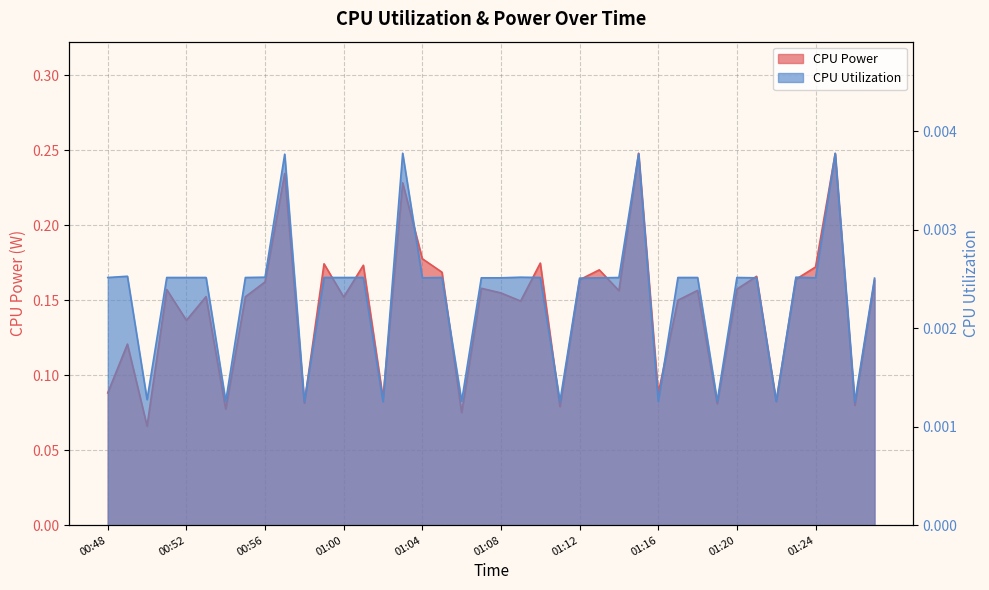

What is the sum of the CPU Power values at 01:00 and 01:22?

0.2